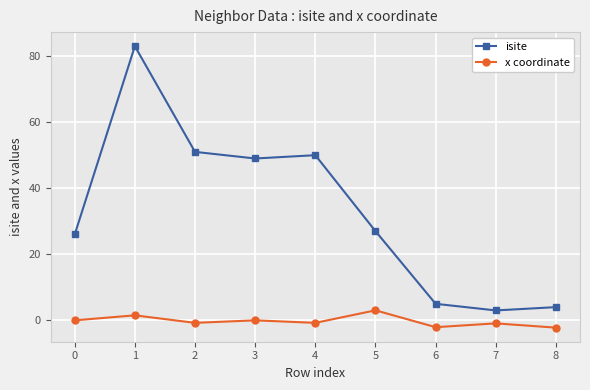

How many series are shown in this chart?

2